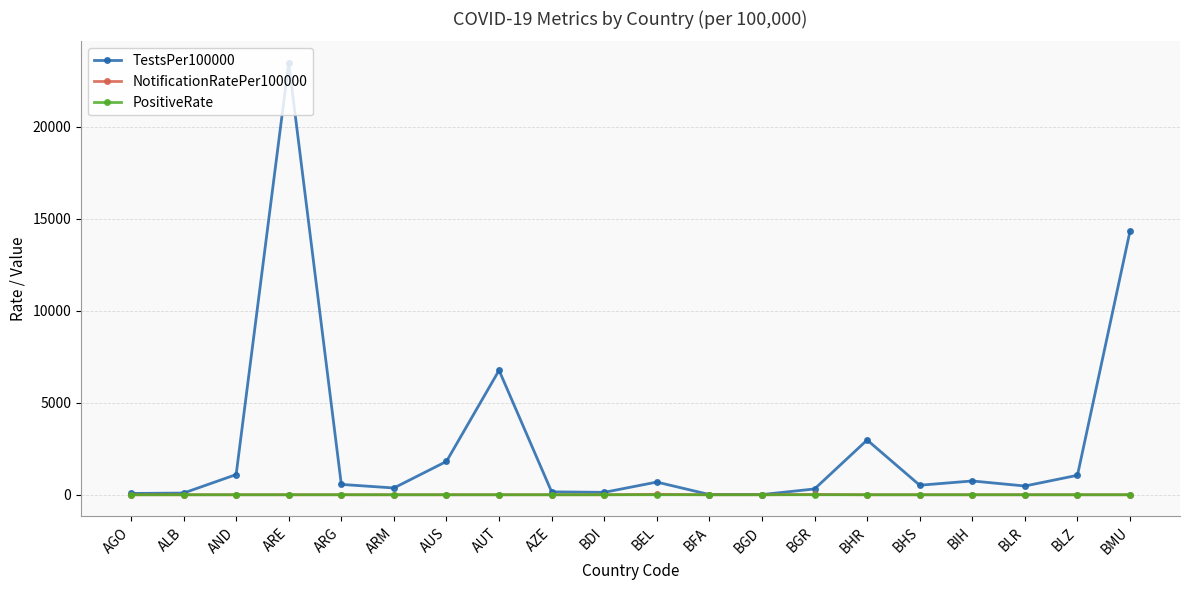

Read the TestsPer100000 value at AUS.

1812.4